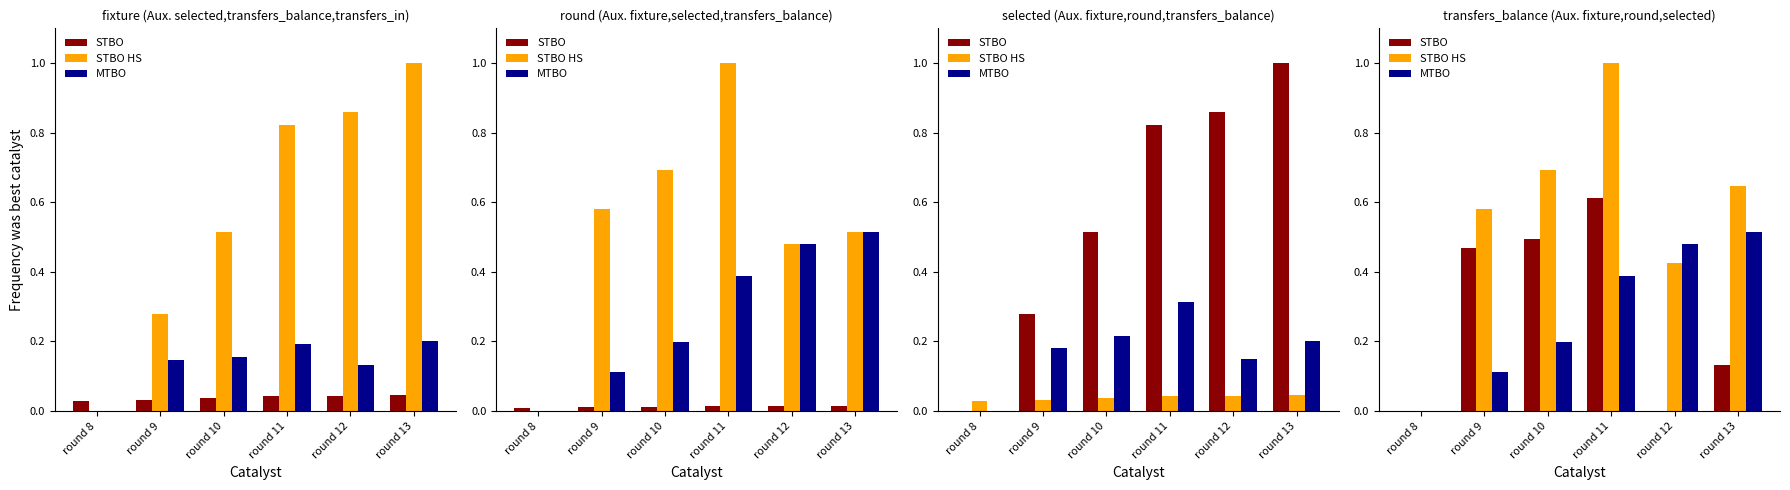

What is the difference between the second highest and minimum values in the MTBO series?

0.5